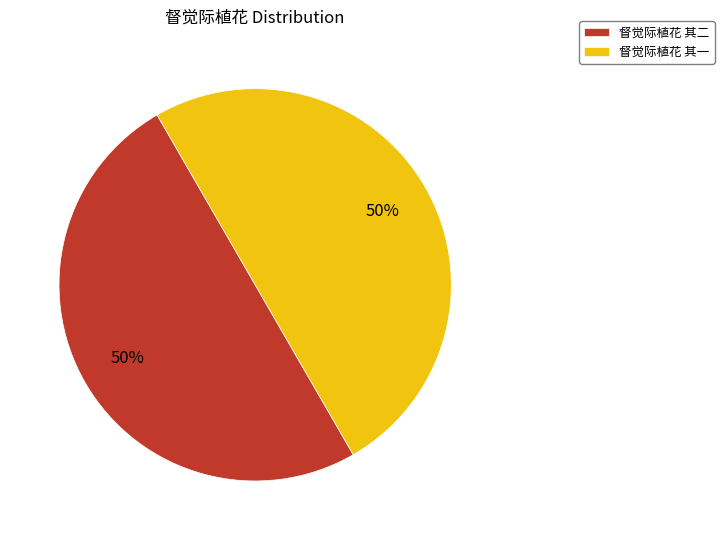

Is it true that 督觉际植花 其一 is 50% of the pie?

True